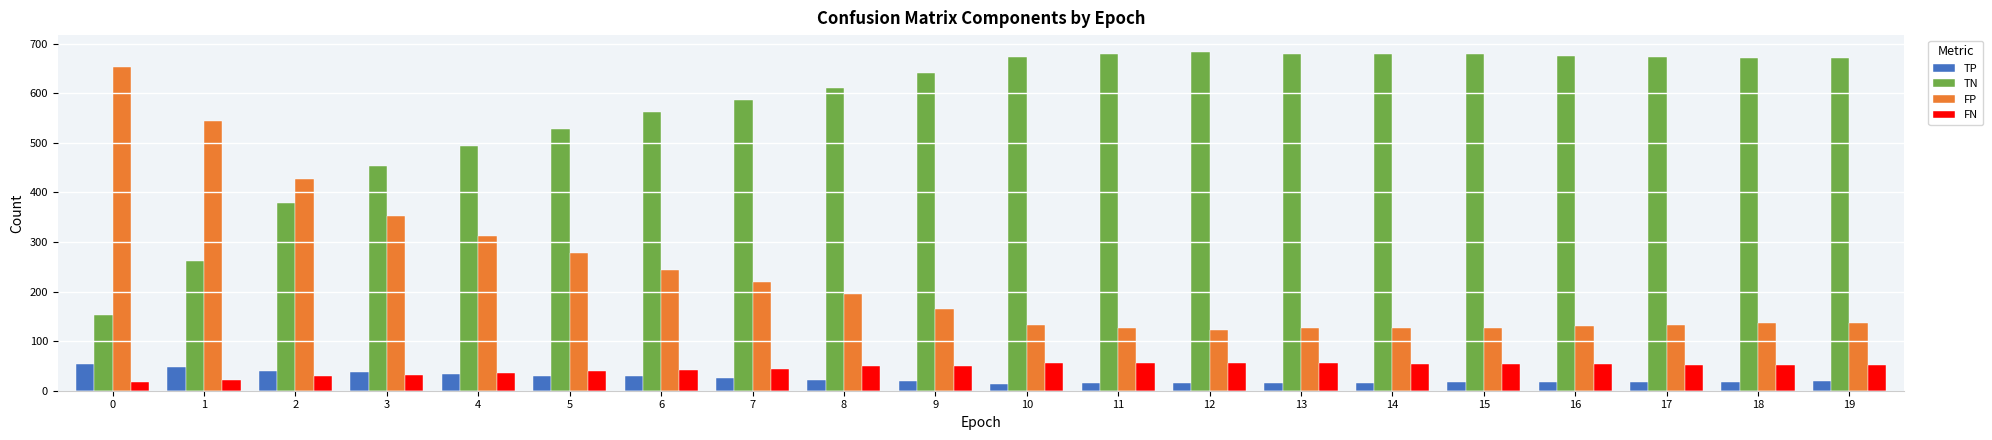

At 18, list the series in order from smallest to largest.

TP, FN, FP, TN